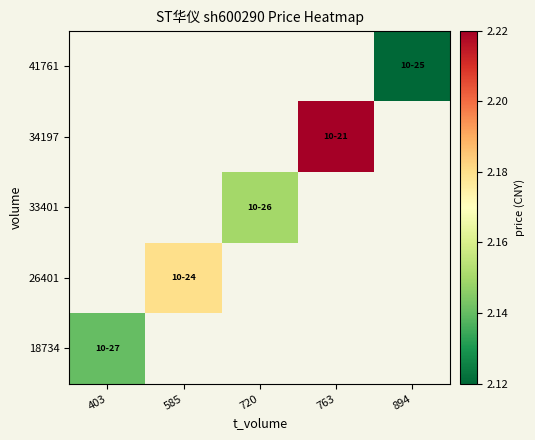

What is the greatest value displayed?

2.2